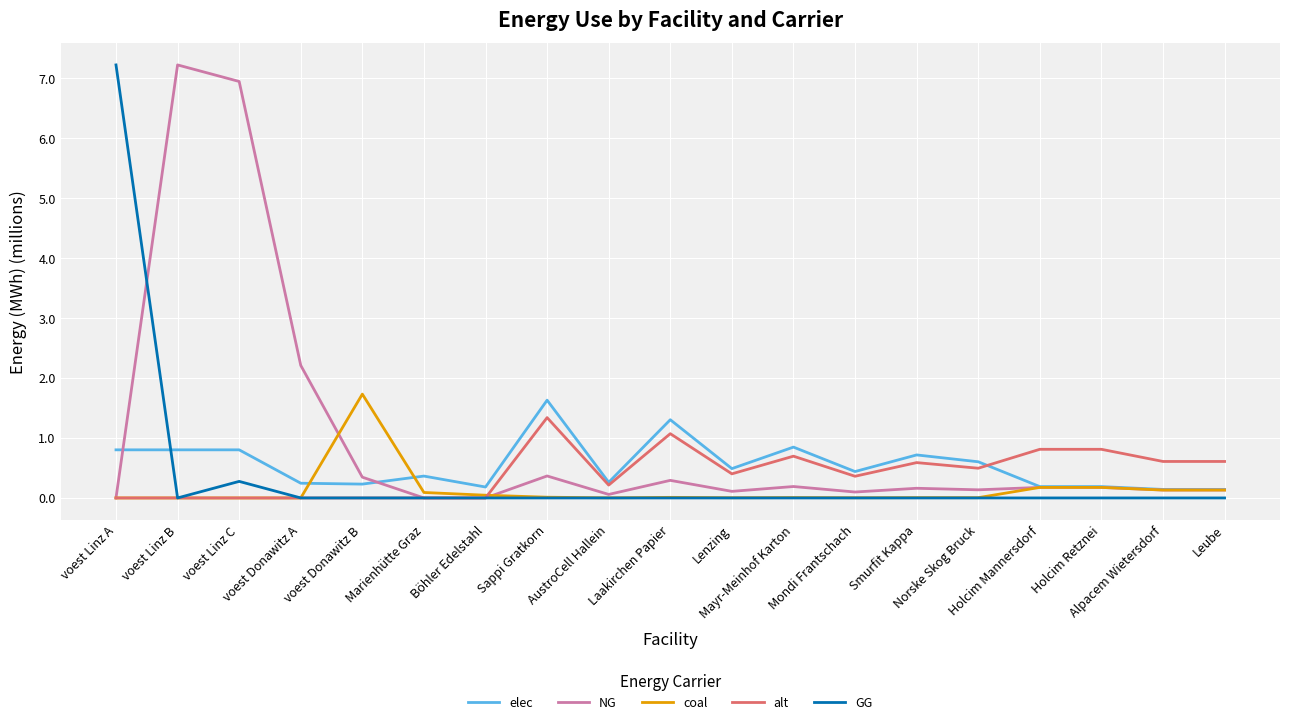

True or false: alt has a value of 0.4 at Lenzing.

True